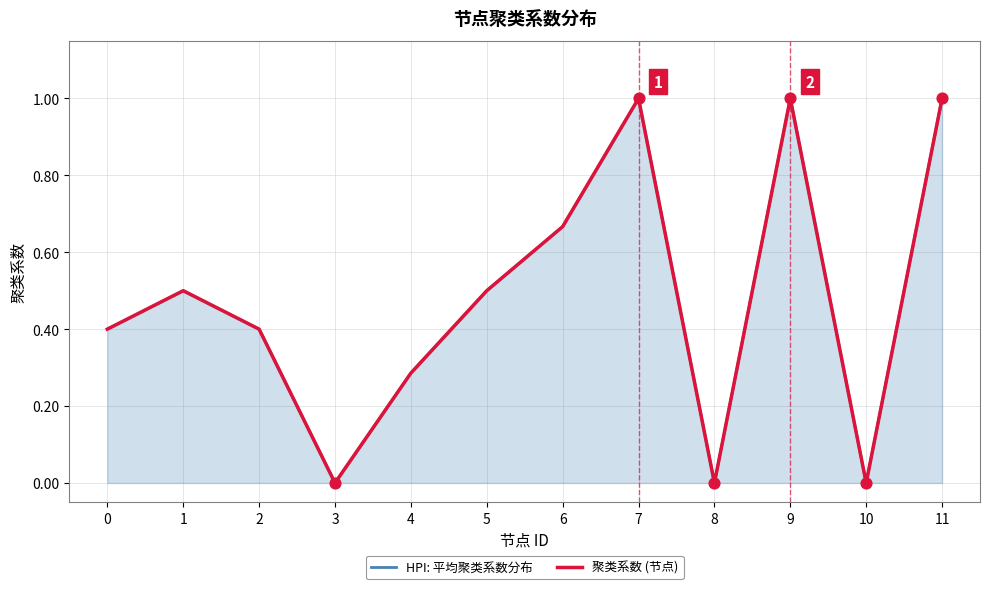

What are all the series names shown in the legend?

HPI: 平均聚类系数分布, 聚类系数 (节点)